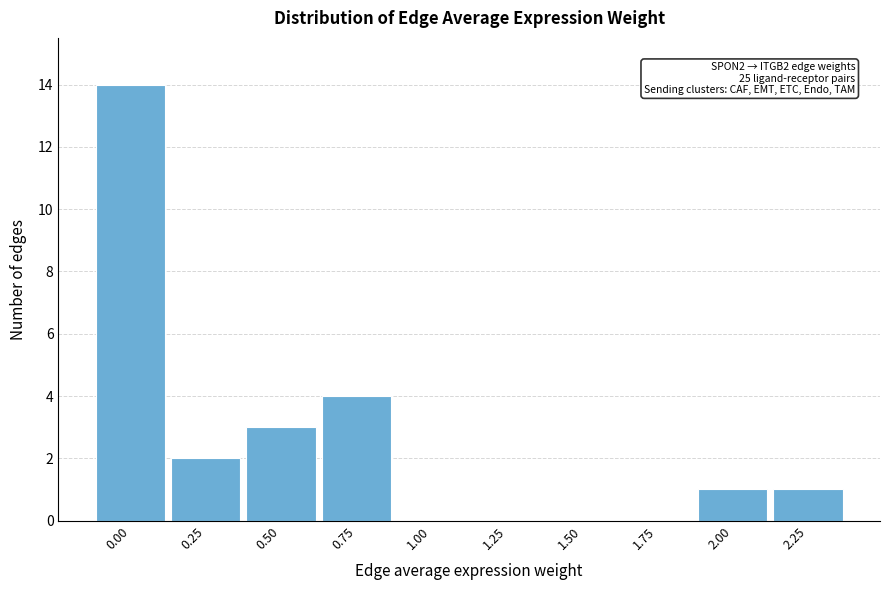

Reading left to right, transcribe all the data shown in this chart.

0.00=14	0.25=2	0.50=3	0.75=4	1.00=0	1.25=0	1.50=0	1.75=0	2.00=1	2.25=1